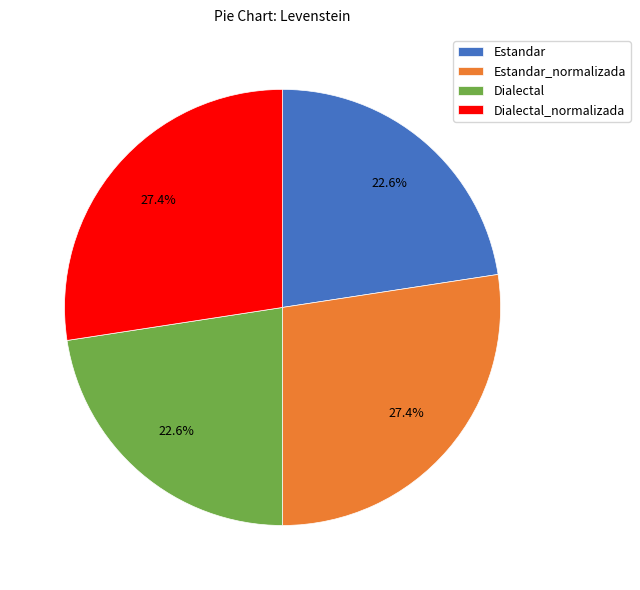

What is the ratio of the value at Estandar_normalizada to the value at Dialectal_normalizada?

1.0